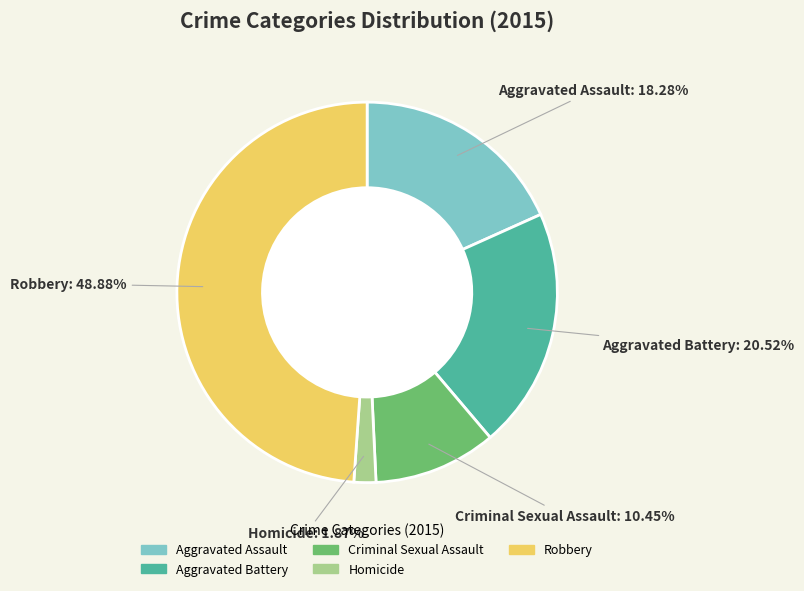

To the nearest percent, what percentage of the pie is Aggravated Assault?

18%